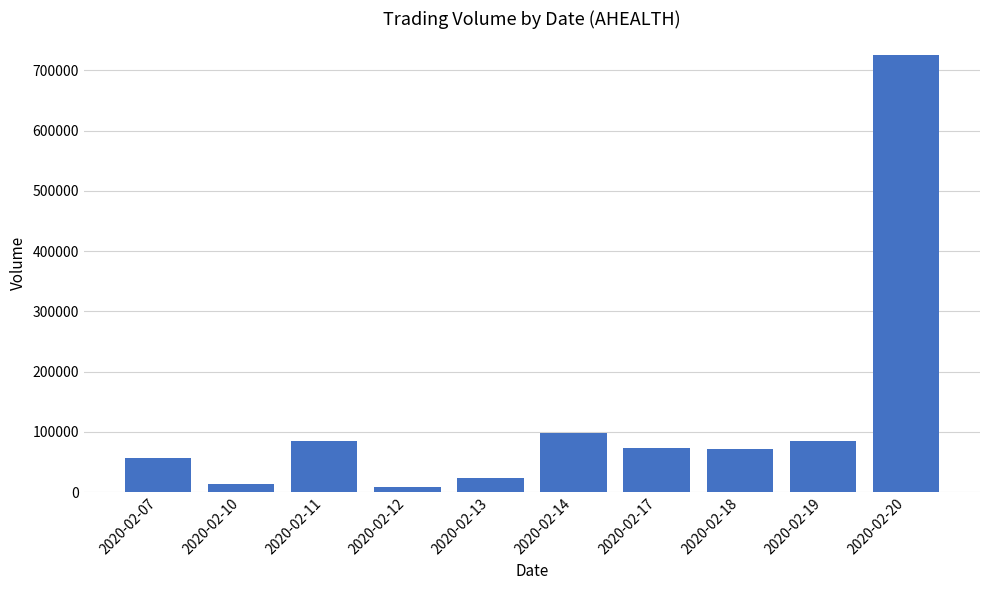

Approximately how many times larger is the value at 2020-02-13 compared to 2020-02-12?

3.1